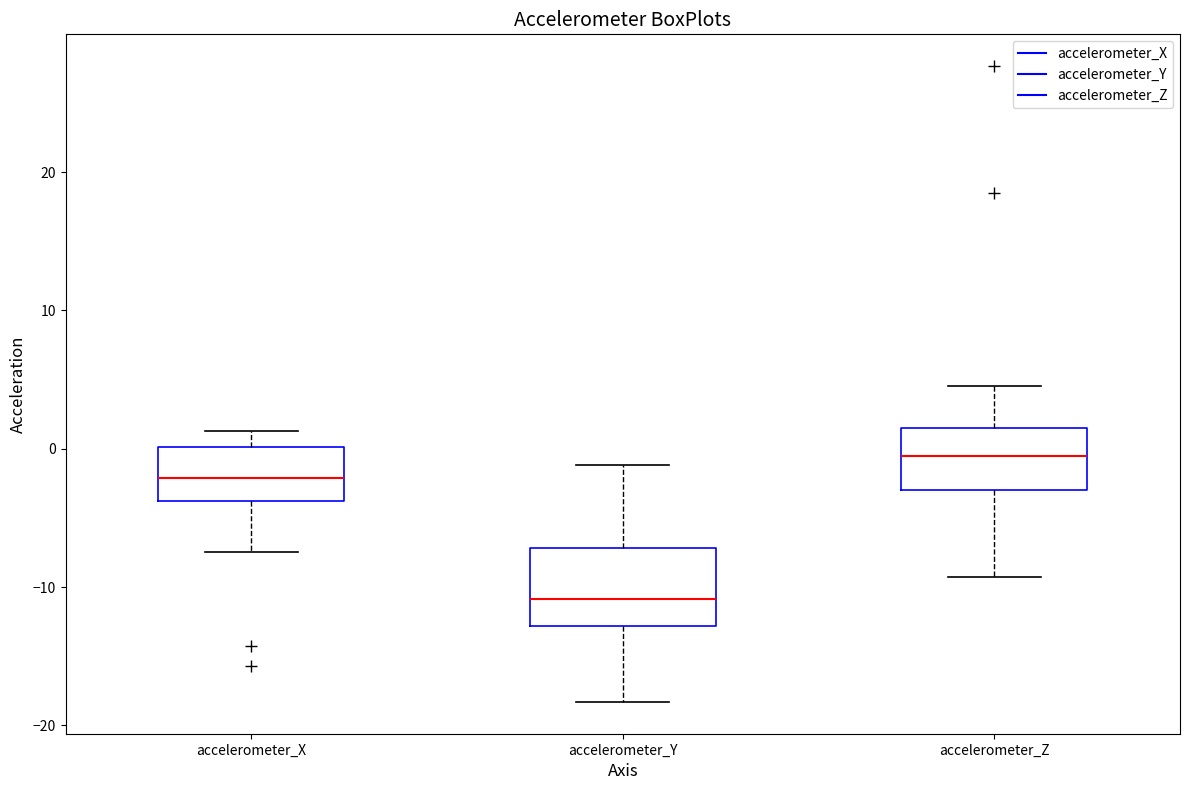

Where does the median line of the box for accelerometer_Y sit on the y-axis? The values are not printed on the chart, so give them approximately, as read against the axis.

-11